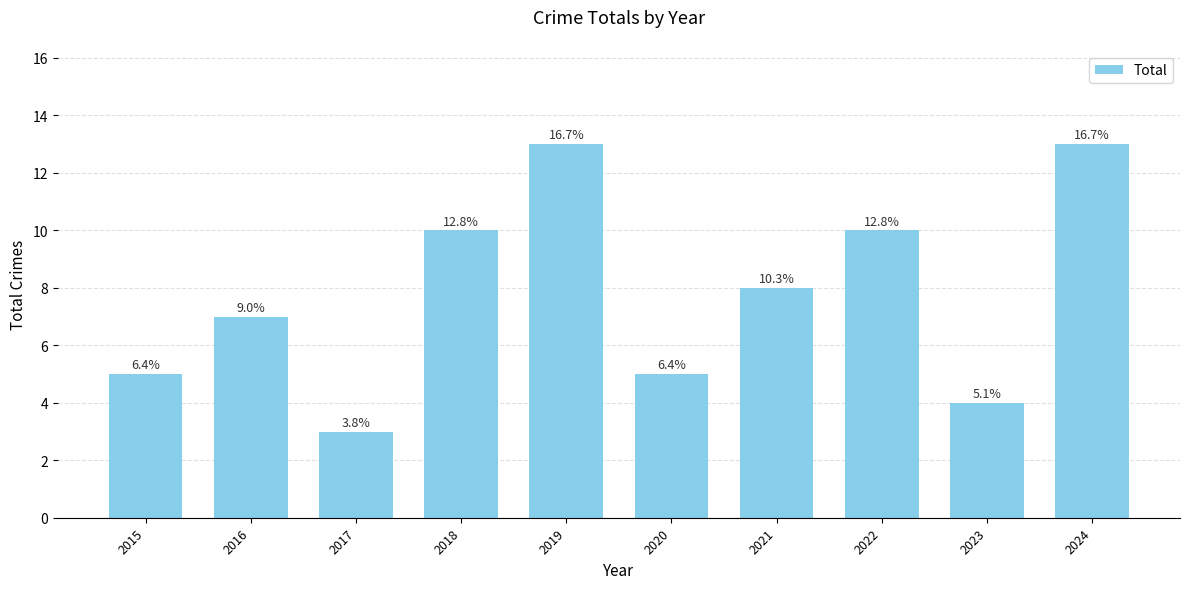

Is it true that the value at 2020 is 5?

True